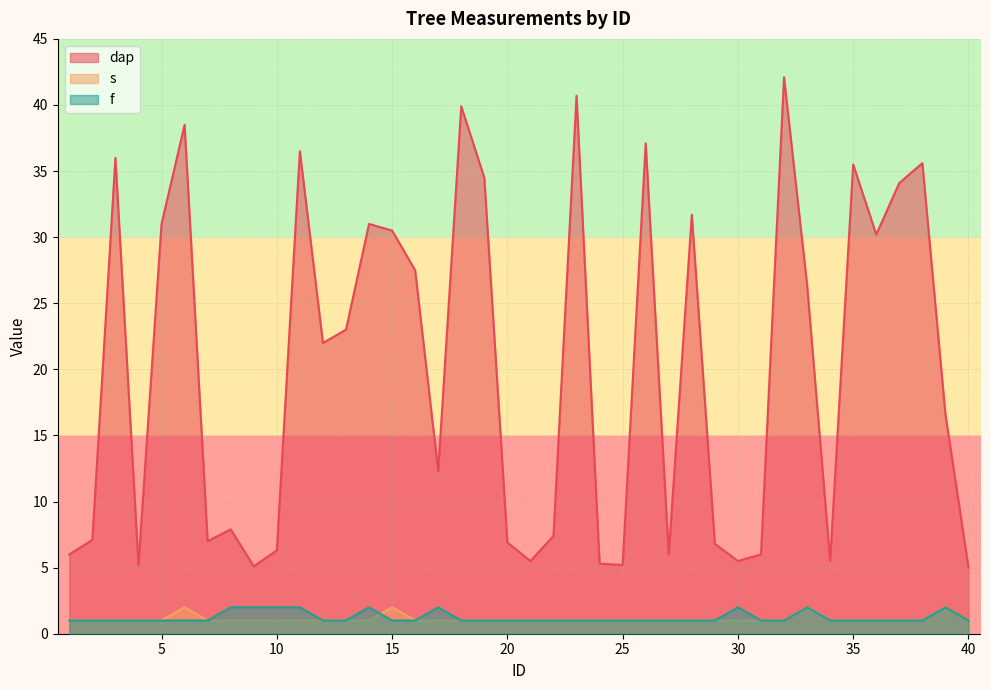

Which category has the highest value in the dap series?

32